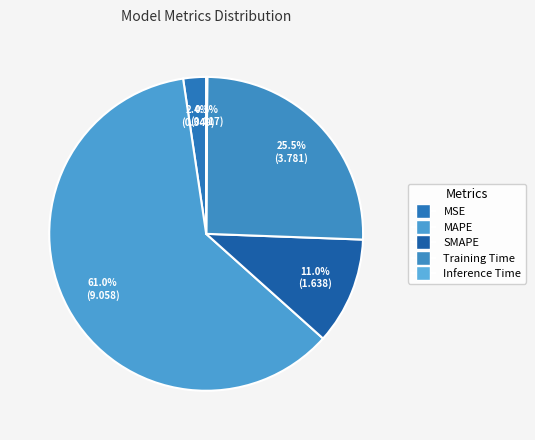

Which has a higher value, MAPE or MSE?

MAPE